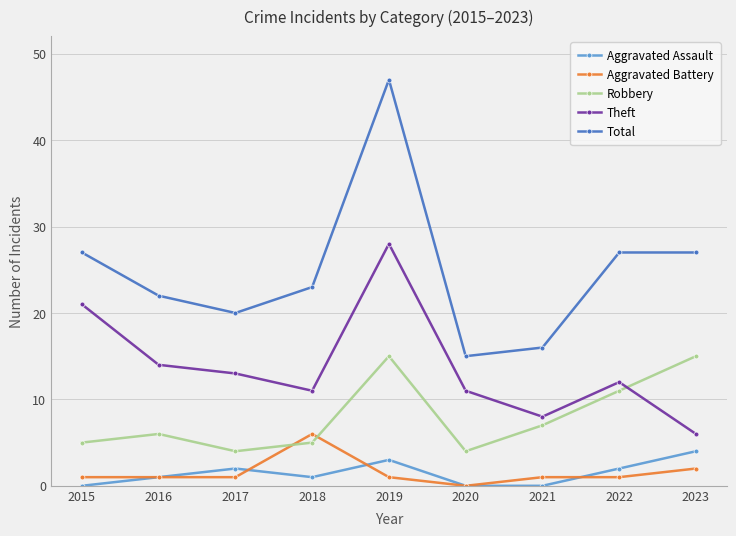

How many data points does each series have?

9